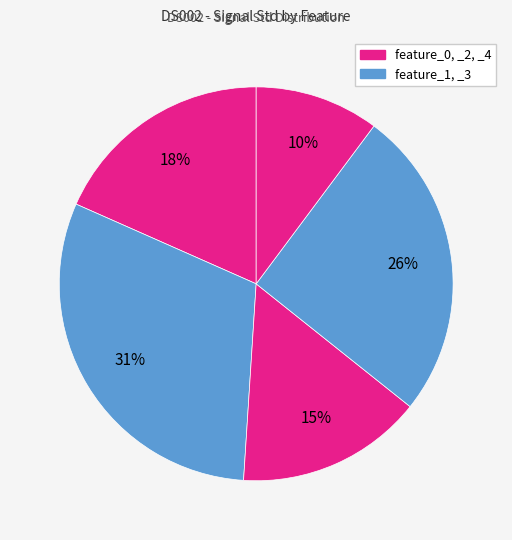

Count the number of slices in the pie.

5